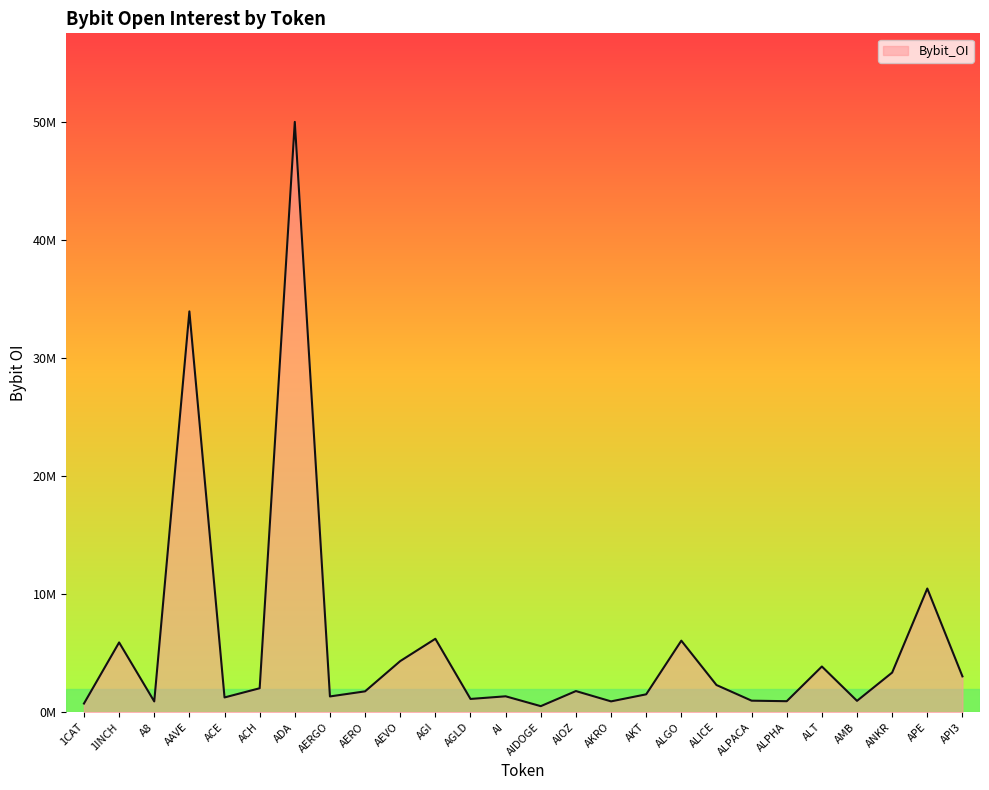

What is the sum of the values at AGI and AI?

7573794